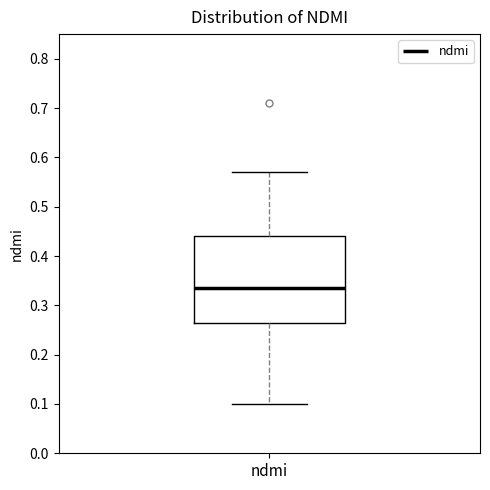

Where does the median line of the box for ndmi sit on the y-axis? The values are not printed on the chart, so give them approximately, as read against the axis.

0.34